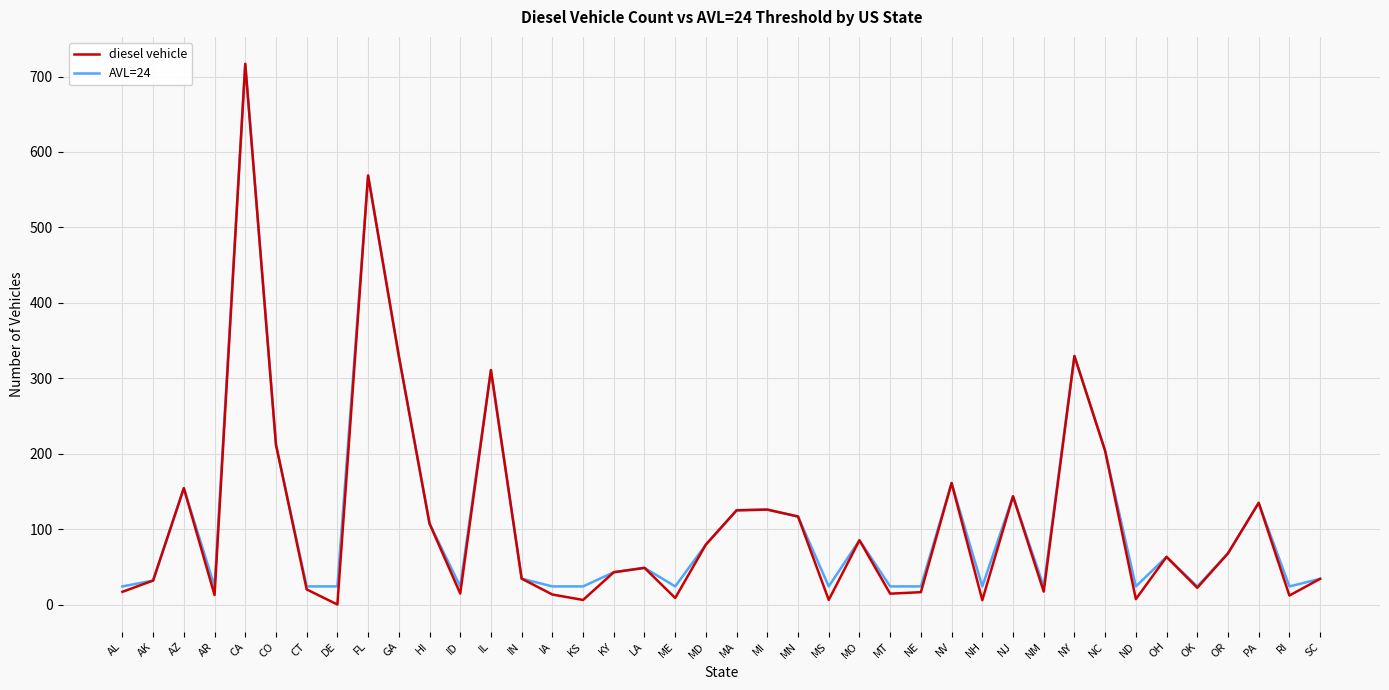

True or false: diesel vehicle has a value of 17.2 at NM.

True